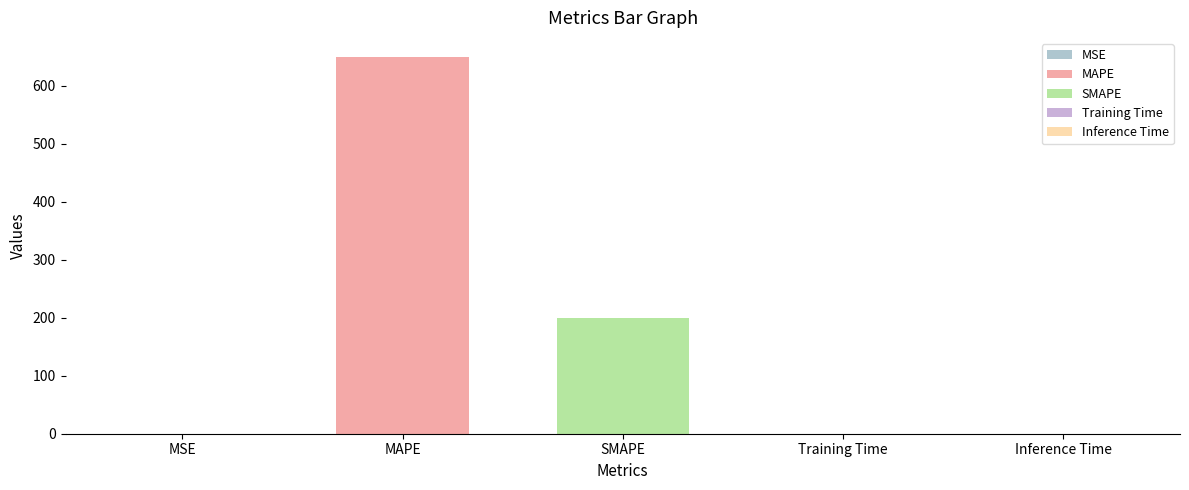

Are the bars grouped side by side (vs. stacked)?

No